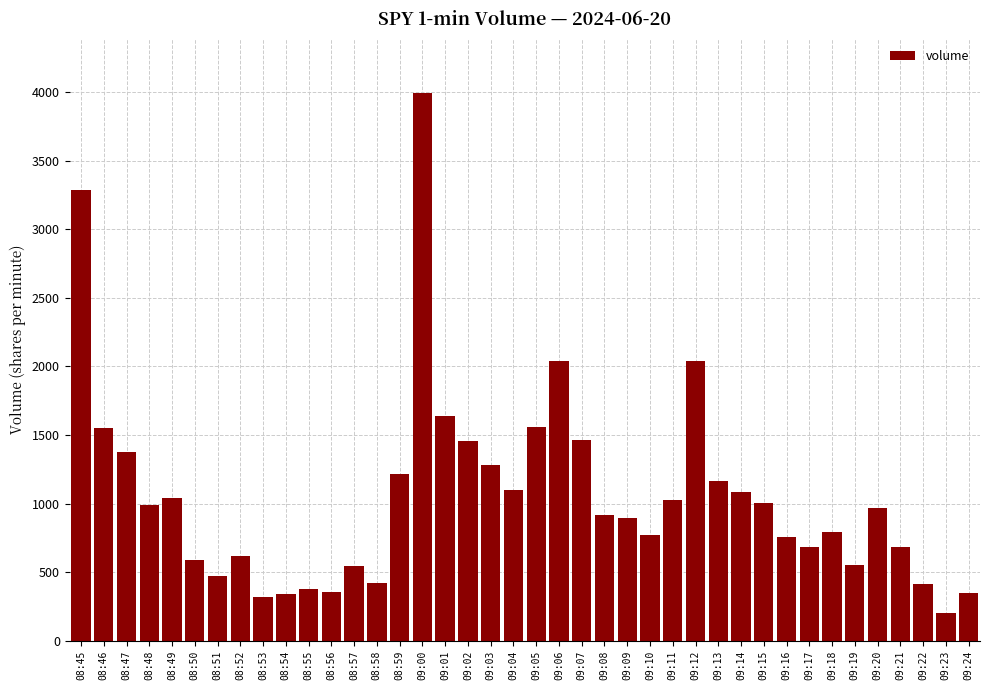

What is the sum of the values at 08:45 and 09:07?

4751